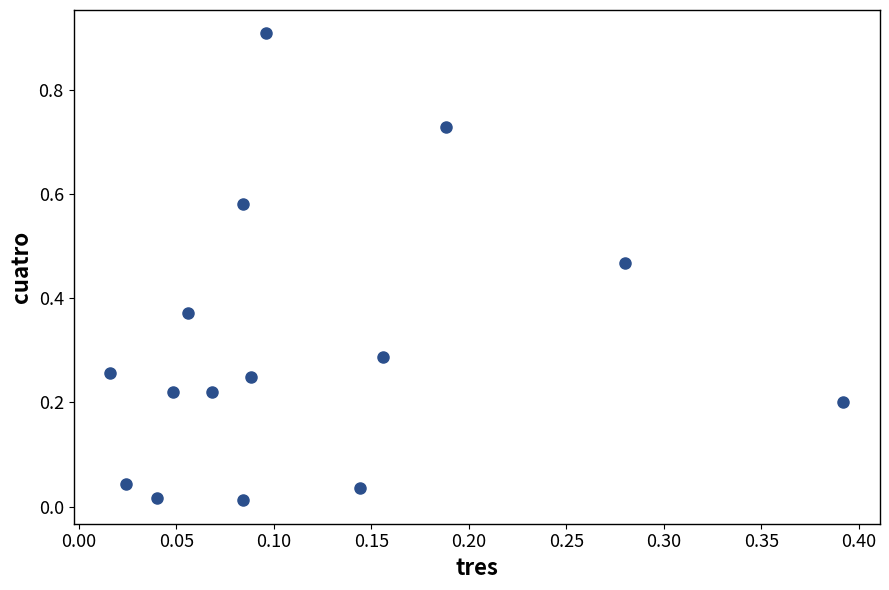

What is the range of Y values (max minus min)?

0.9